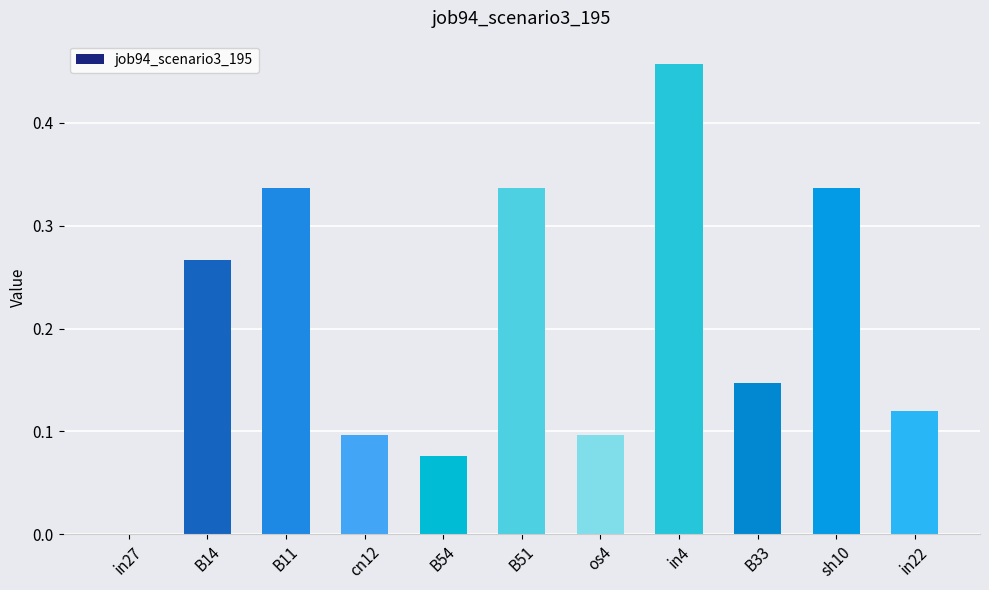

Between cn12 and B33, which is larger?

B33